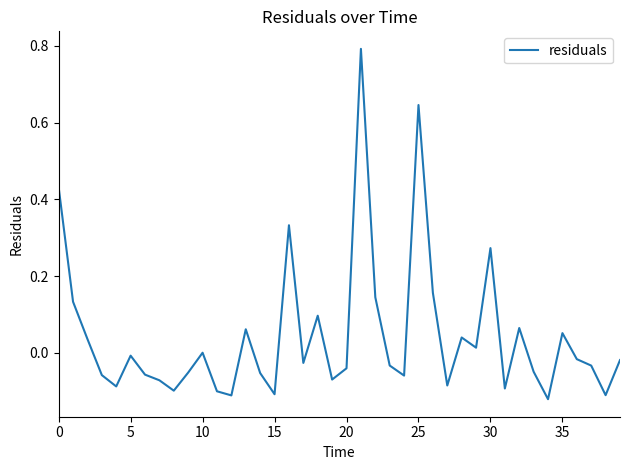

What is the greatest value displayed?

0.8